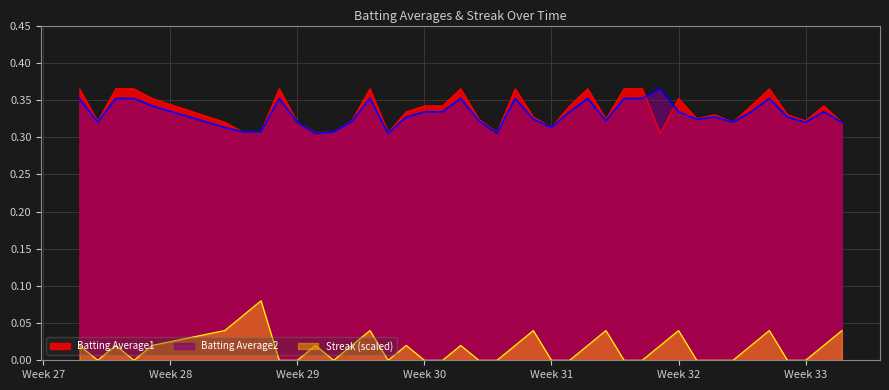

Is it true that Streak (scaled) equals 0.0 at Week 33?

True